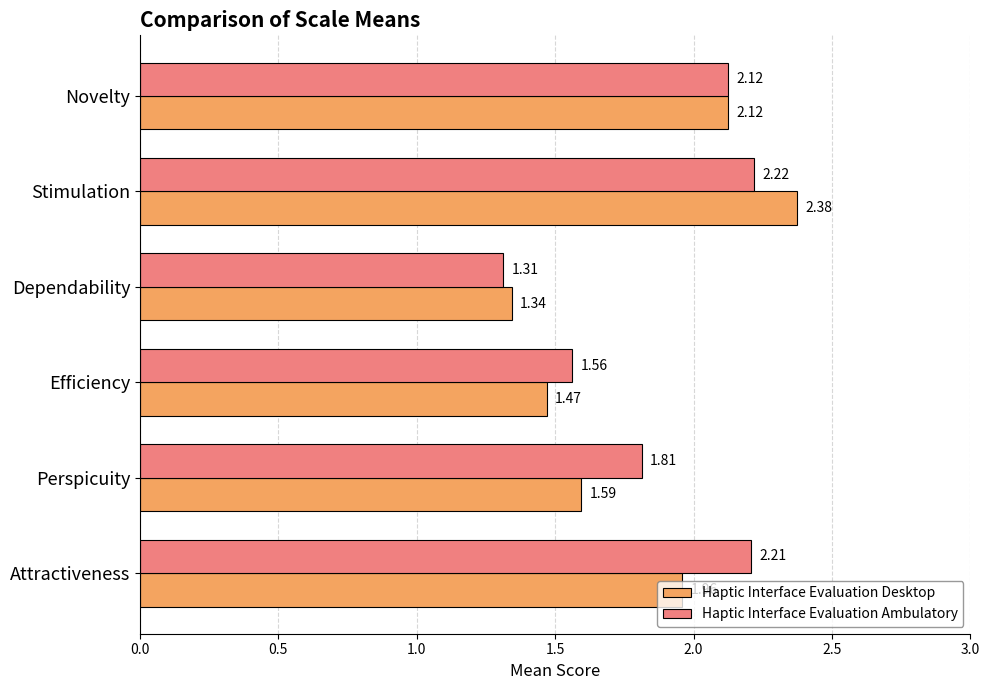

Which series has the largest total across all categories?

Haptic Interface Evaluation Ambulatory